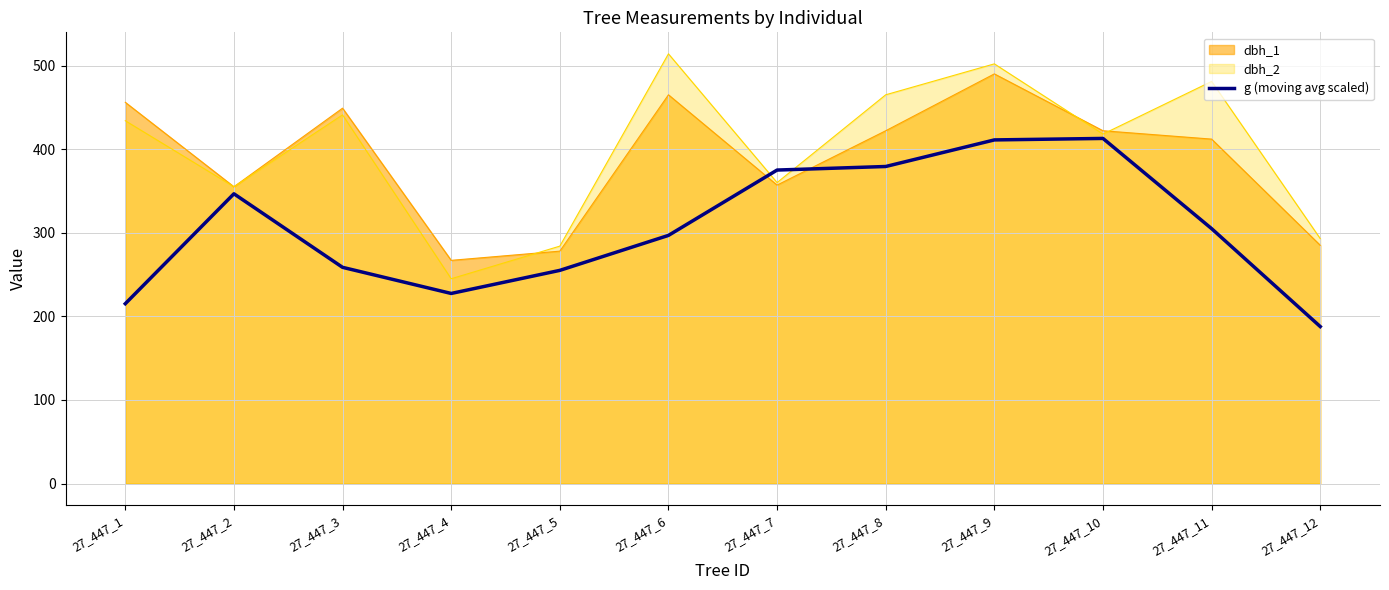

True or false: the data shows 187.8 at 27_447_12.

True